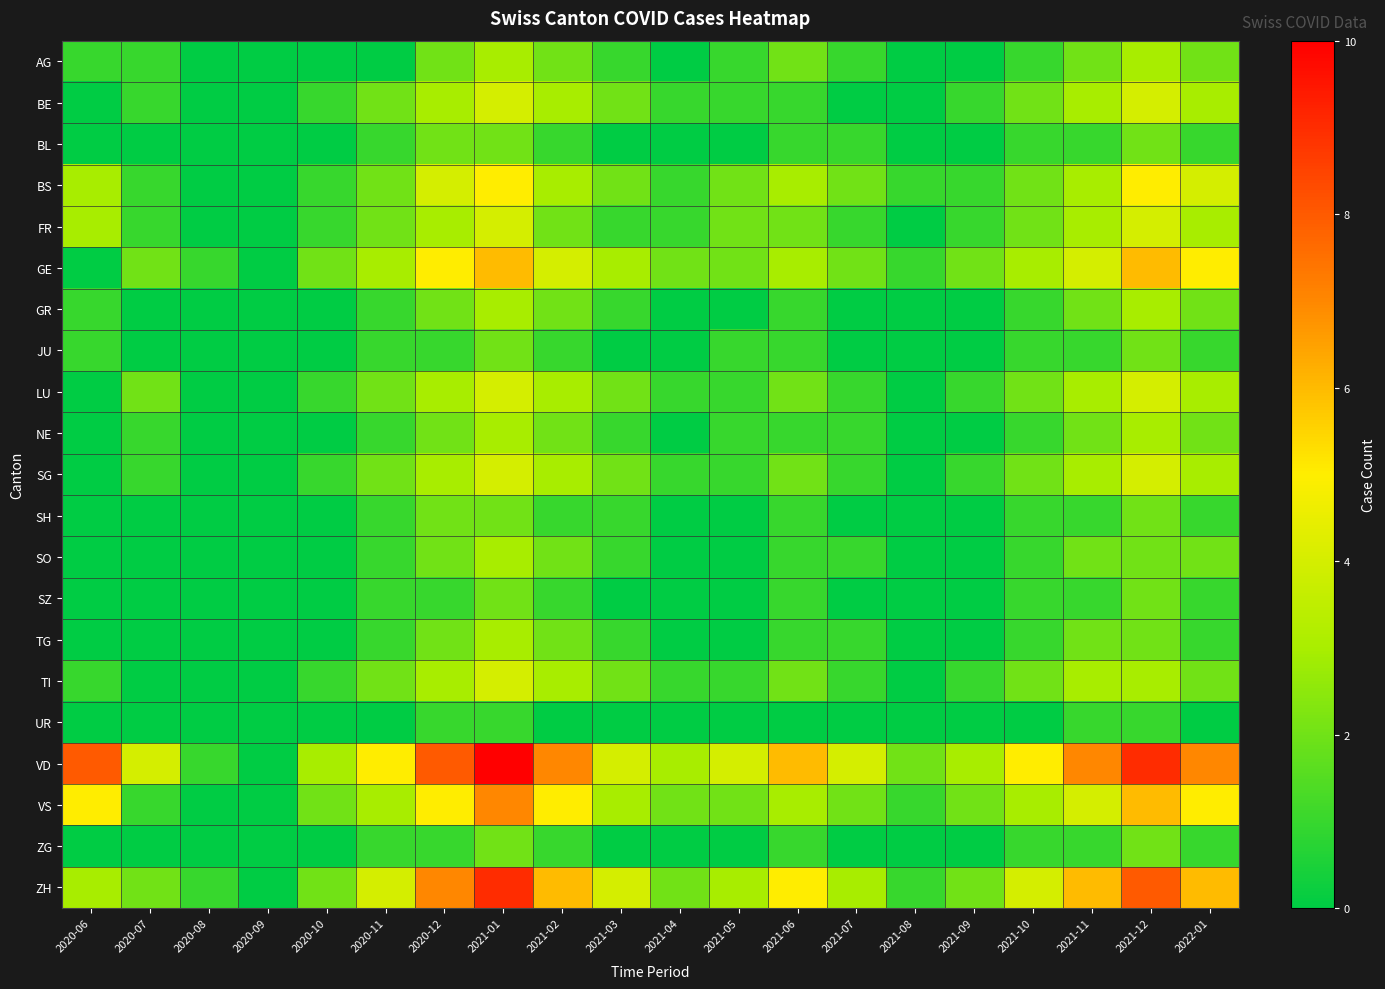

Which series changed the most between 2020-08 and 2021-06?

VD